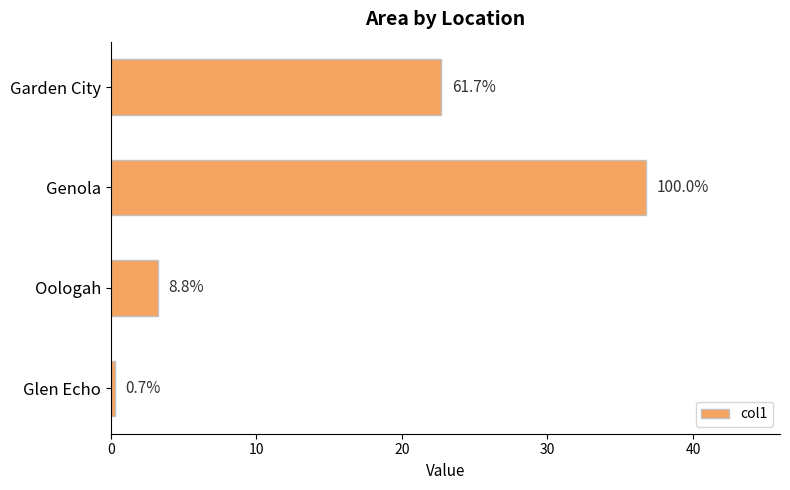

How many bars are there in total?

4